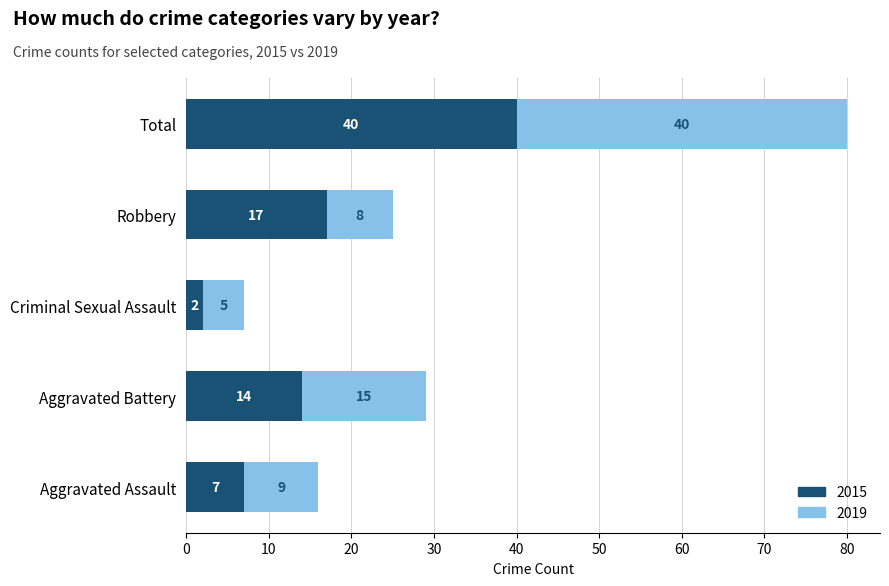

Count the number of categories in the chart.

5